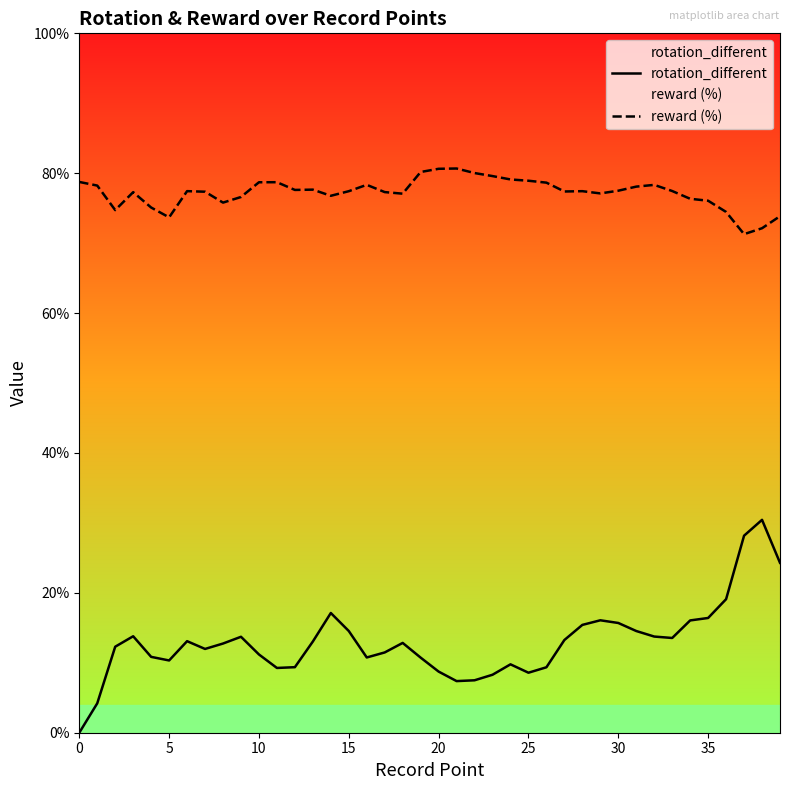

What are all the series names shown in the legend?

rotation_different, reward (%)